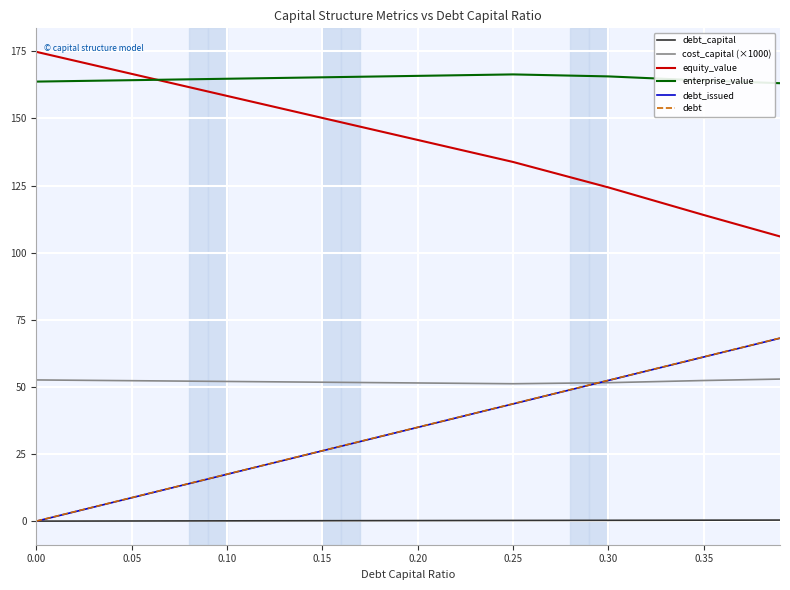

Which series has the largest total across all categories?

enterprise_value